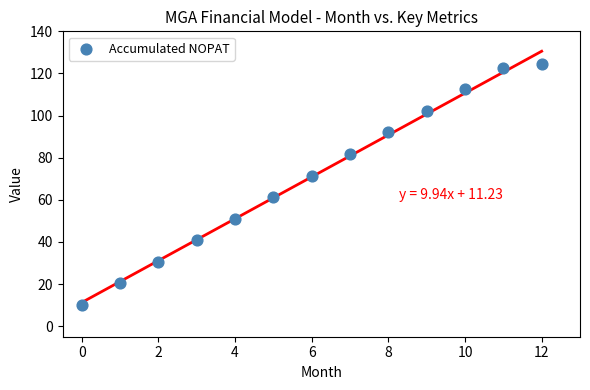

What is the range of Y values (max minus min)?

114.2